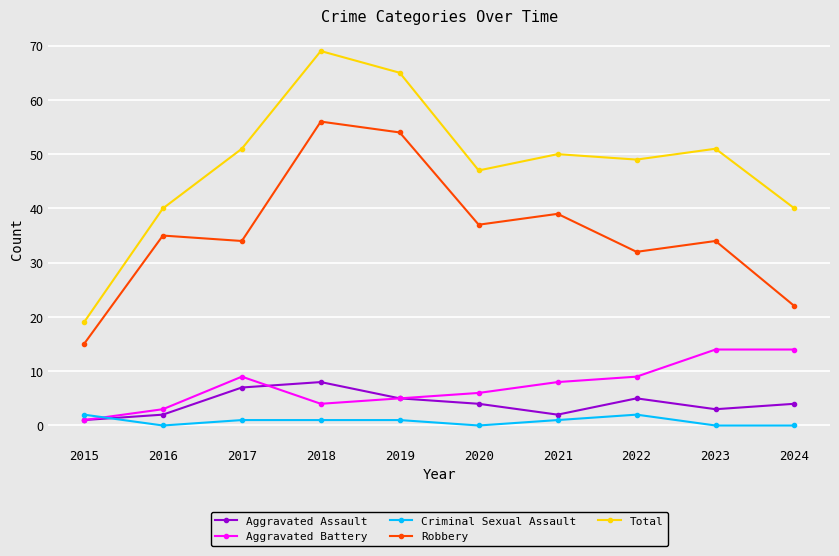

The value of Criminal Sexual Assault at 2022 is 2. True or false?

True